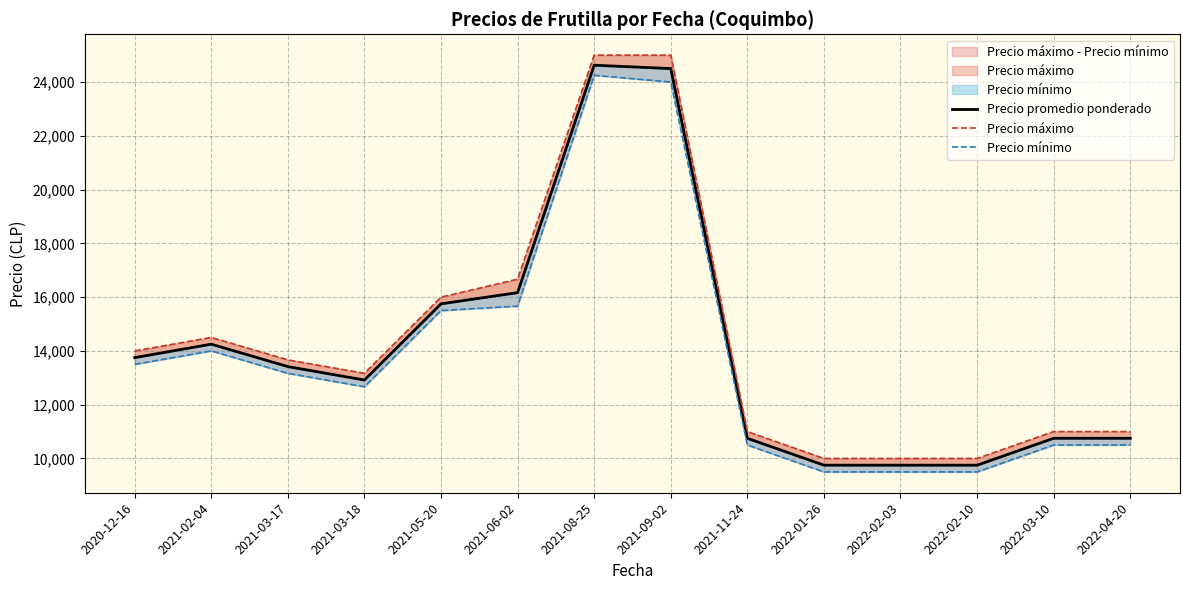

Which series has the widest spread of values?

Precio máximo